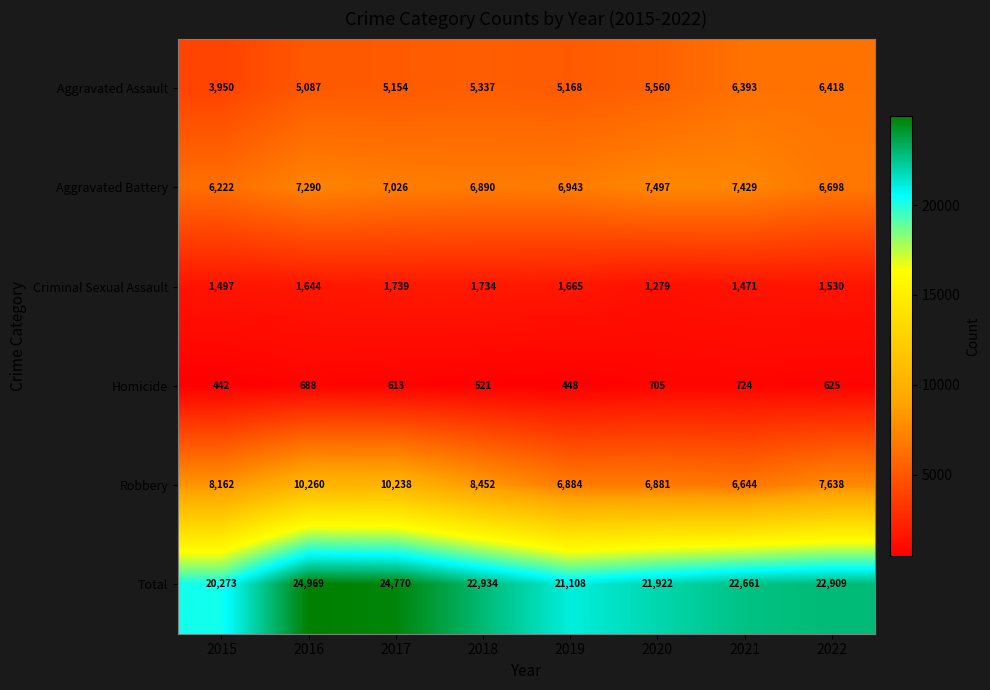

Where is Aggravated Battery nearest to the value 6859?

2018